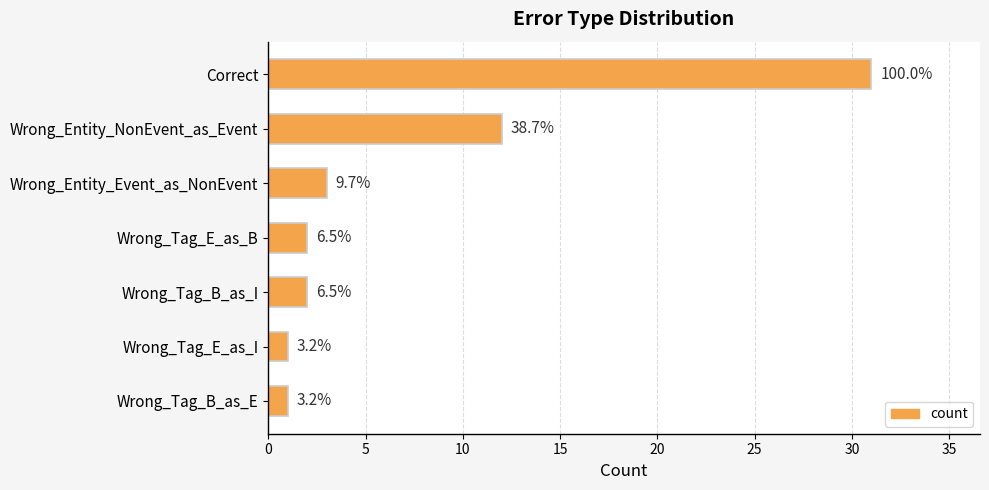

Does the chart contain stacked bars?

No